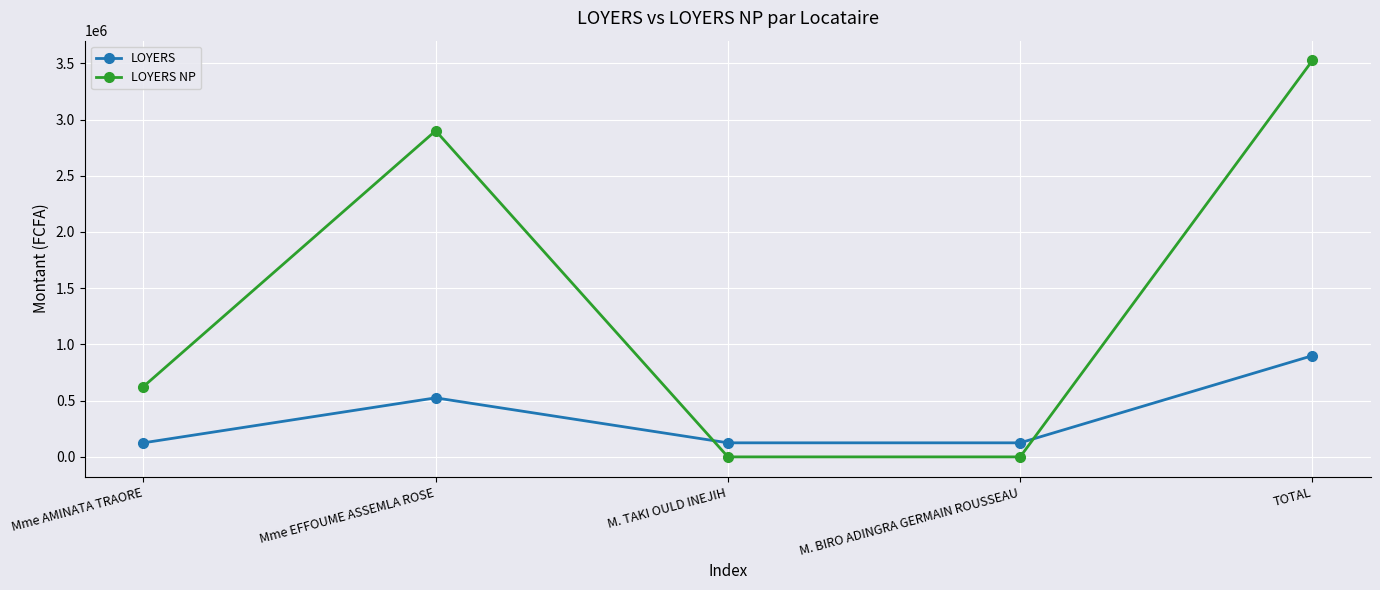

What is the value of the LOYERS point at the 1st from the left?

125000